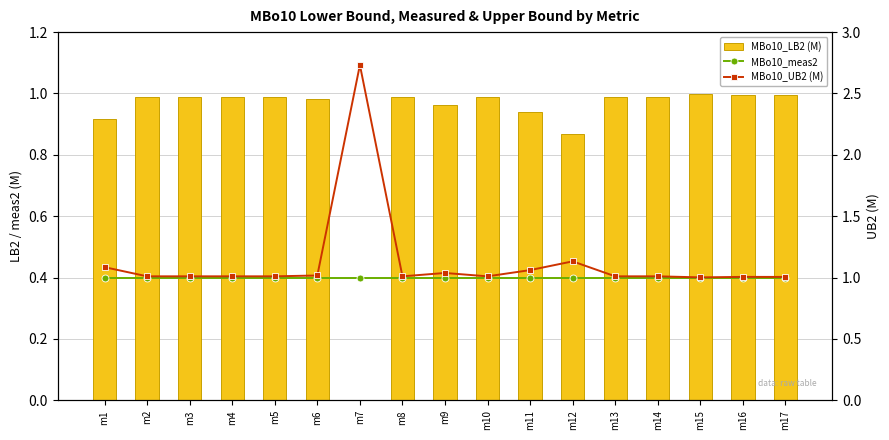

Reading right to left, extract all data points from this chart.

MBo10_LB2 (M): m17=1.0	m16=1.0	m15=1.0	m14=1.0	m13=1.0	m12=0.9	m11=0.9	m10=1.0	m9=1.0	m8=1.0	m7=0.0	m6=1.0	m5=1.0	m4=1.0	m3=1.0	m2=1.0	m1=0.9
MBo10_meas2: m17=1.0	m16=1.0	m15=1.0	m14=1.0	m13=1.0	m12=1.0	m11=1.0	m10=1.0	m9=1.0	m8=1.0	m7=1.0	m6=1.0	m5=1.0	m4=1.0	m3=1.0	m2=1.0	m1=1.0
MBo10_UB2 (M): m17=1.0	m16=1.0	m15=1.0	m14=1.0	m13=1.0	m12=1.1	m11=1.1	m10=1.0	m9=1.0	m8=1.0	m7=2.7	m6=1.0	m5=1.0	m4=1.0	m3=1.0	m2=1.0	m1=1.1